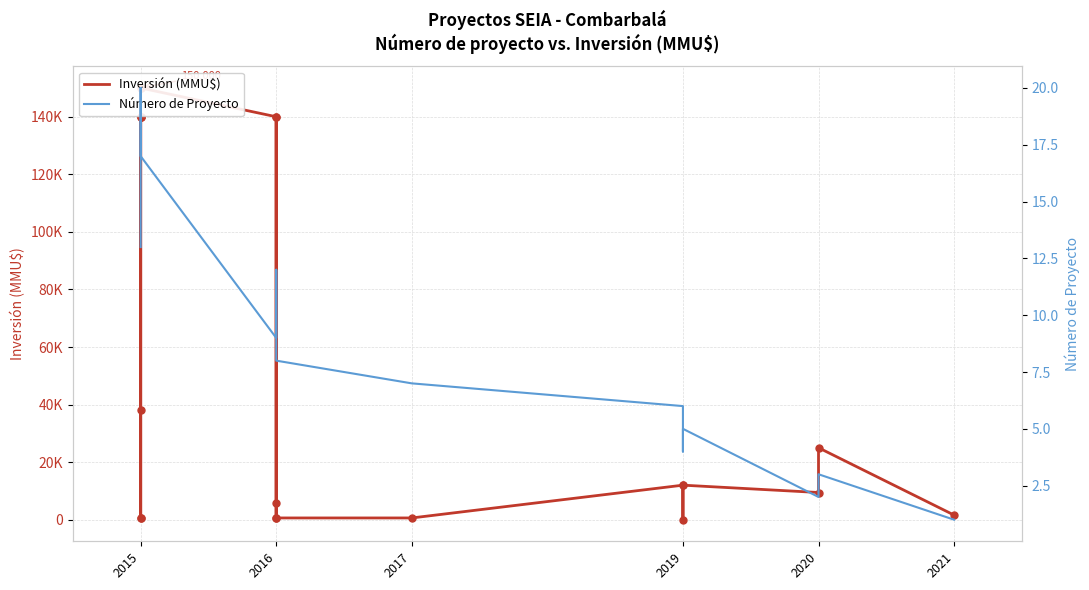

Which series has the largest total across all categories?

Inversión (MMU$)